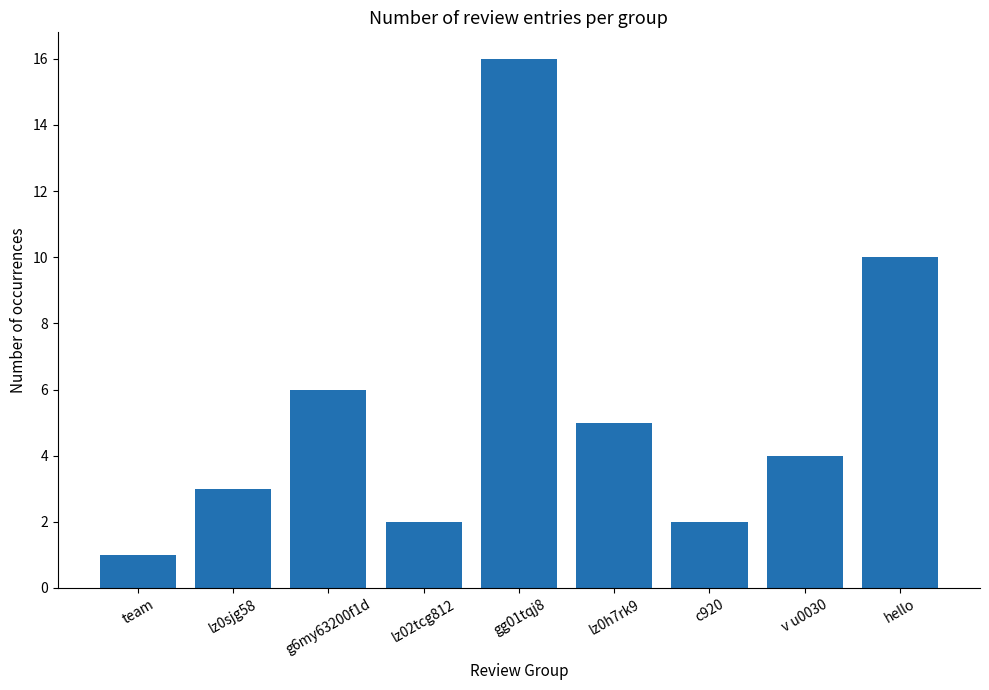

Is it true that the value at hello is 14?

False